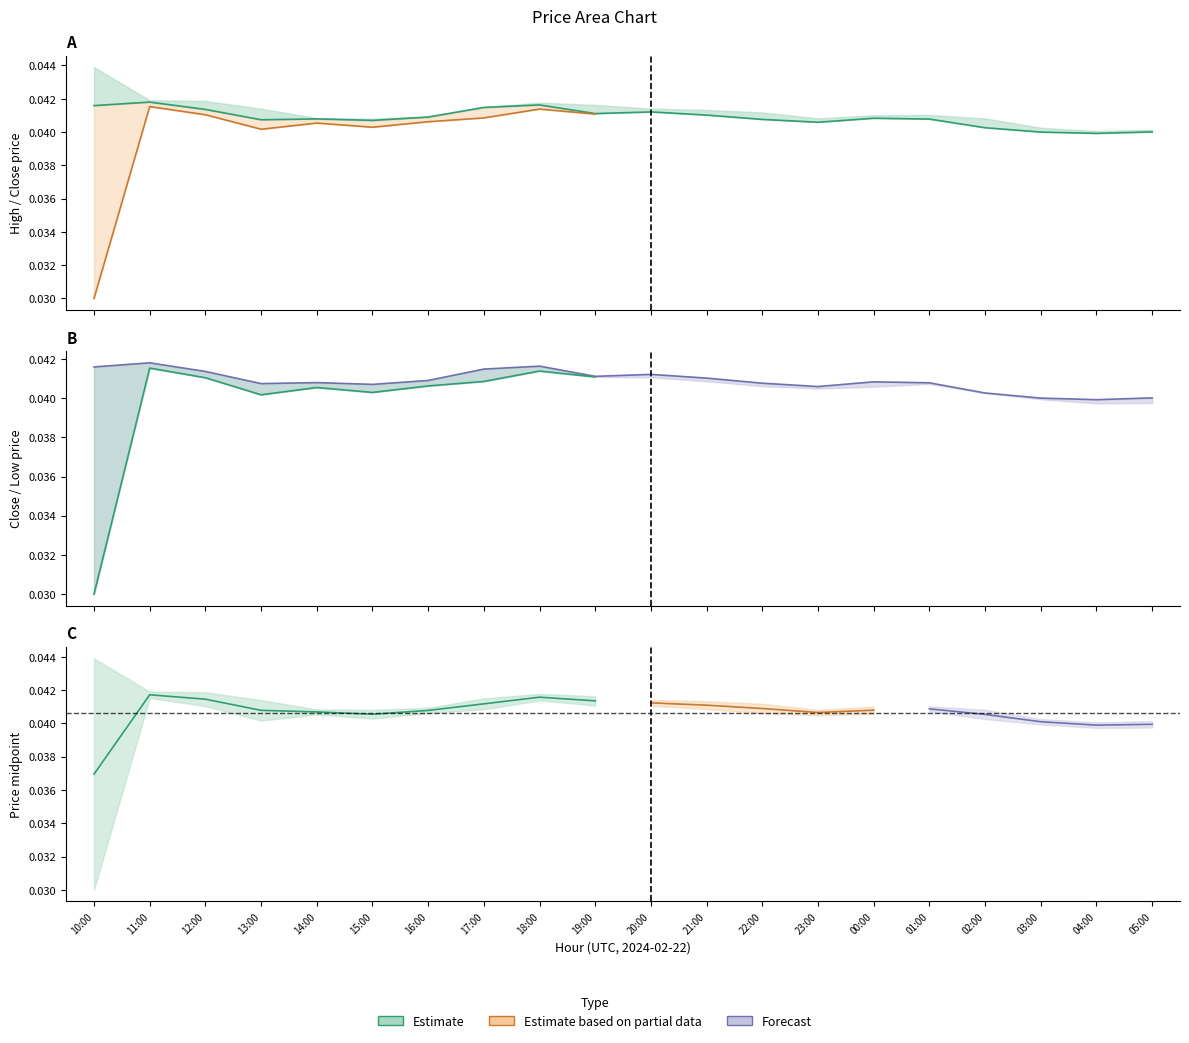

Which has a higher value, 23:00 or 02:00?

23:00